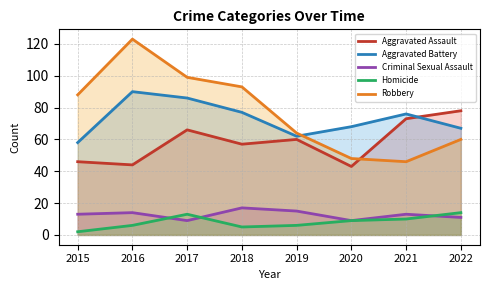

How many categories are shown in the chart?

8